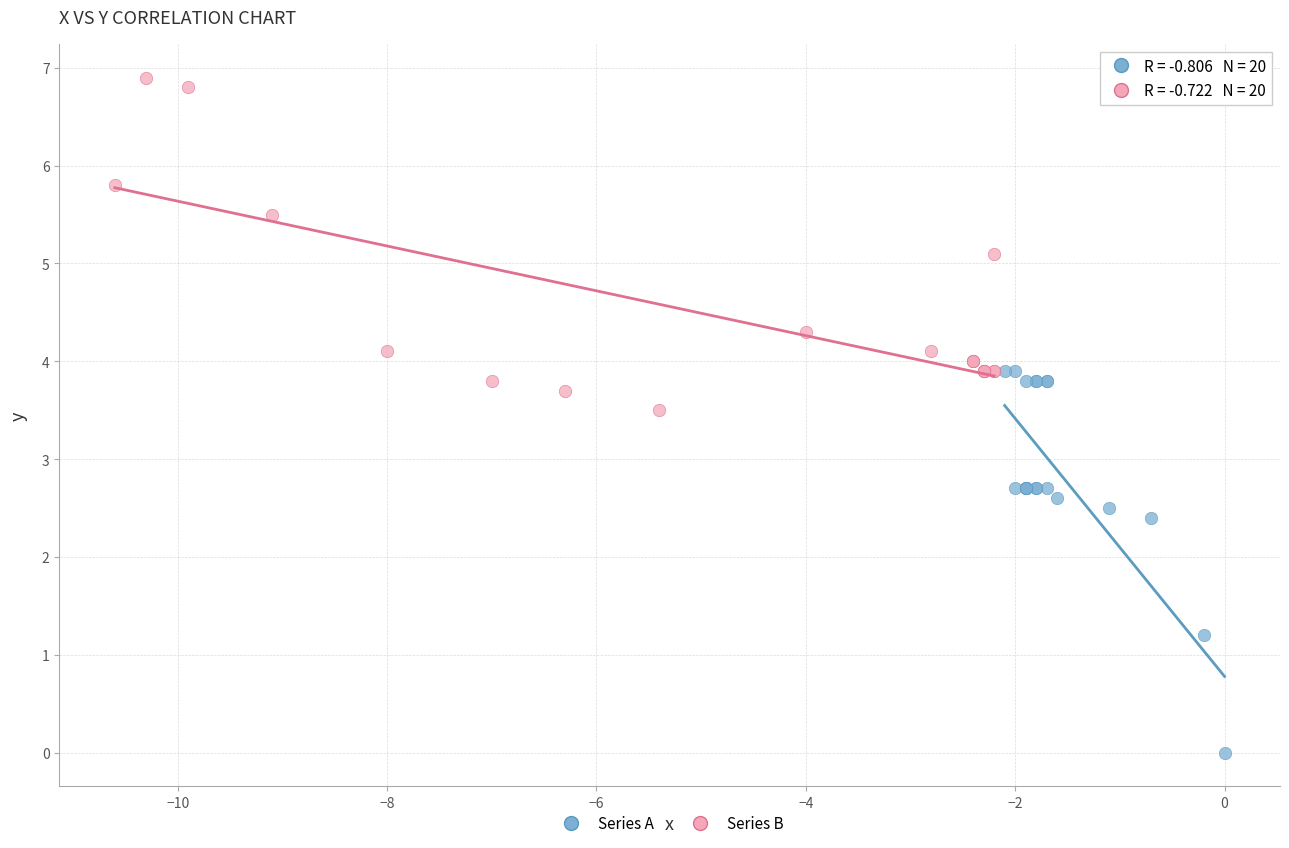

Which series contains the lowest Y value?

Series A